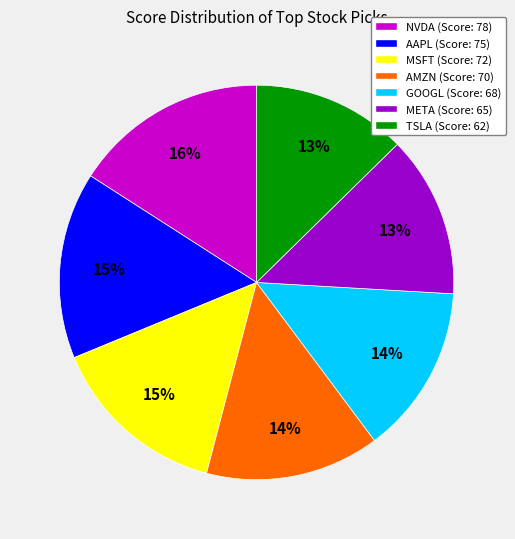

What percentage is the TSLA slice, to the nearest percent?

13%